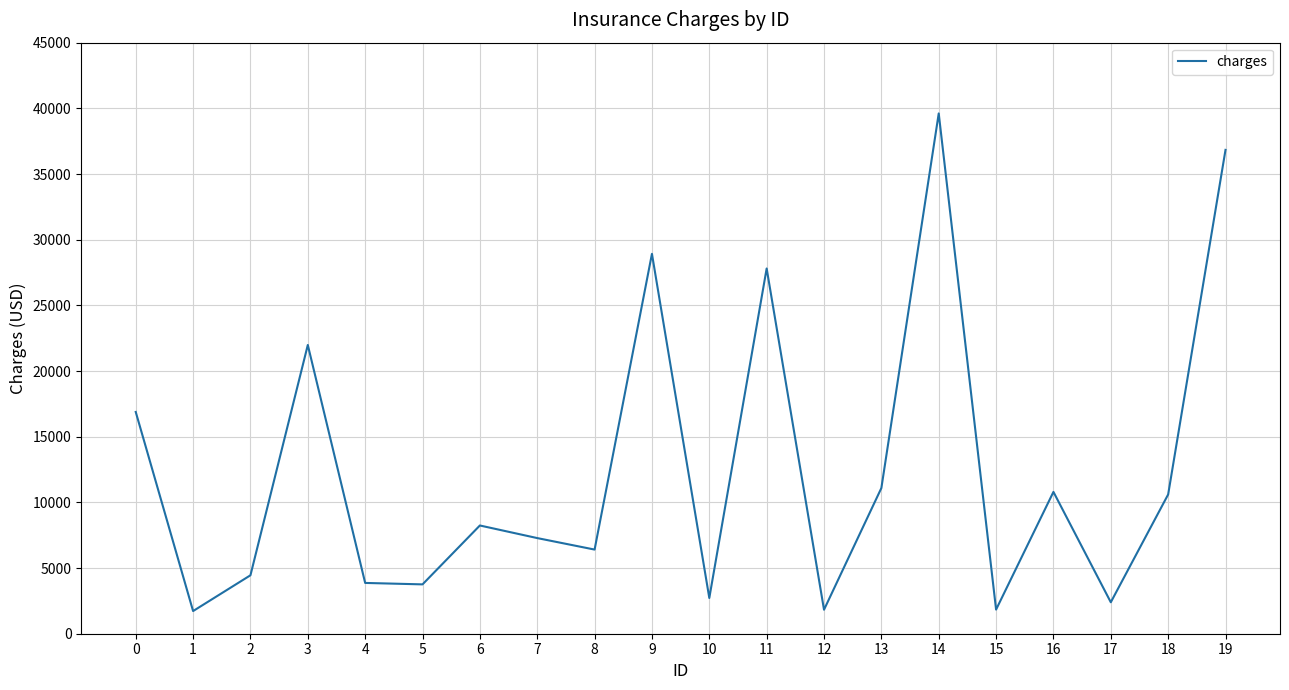

Is it true that the value at 7 is 7281.5?

True